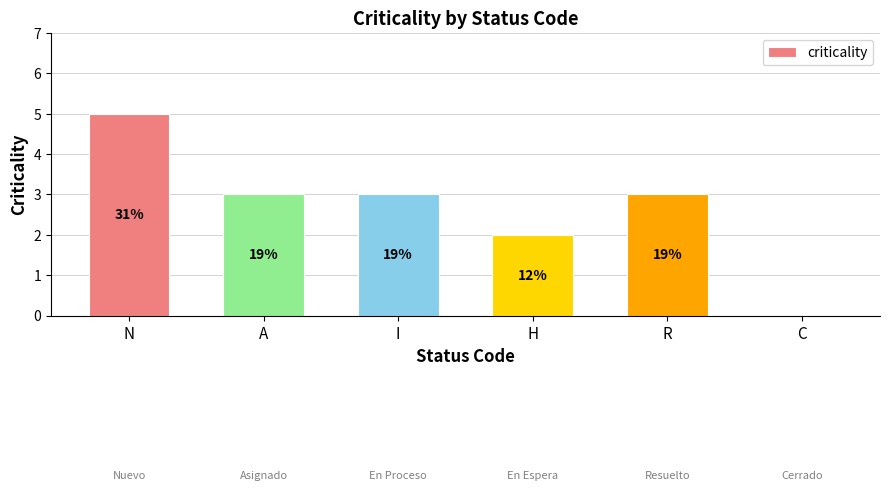

List the labels in order of value, largest first.

N, A, I, R, H, C